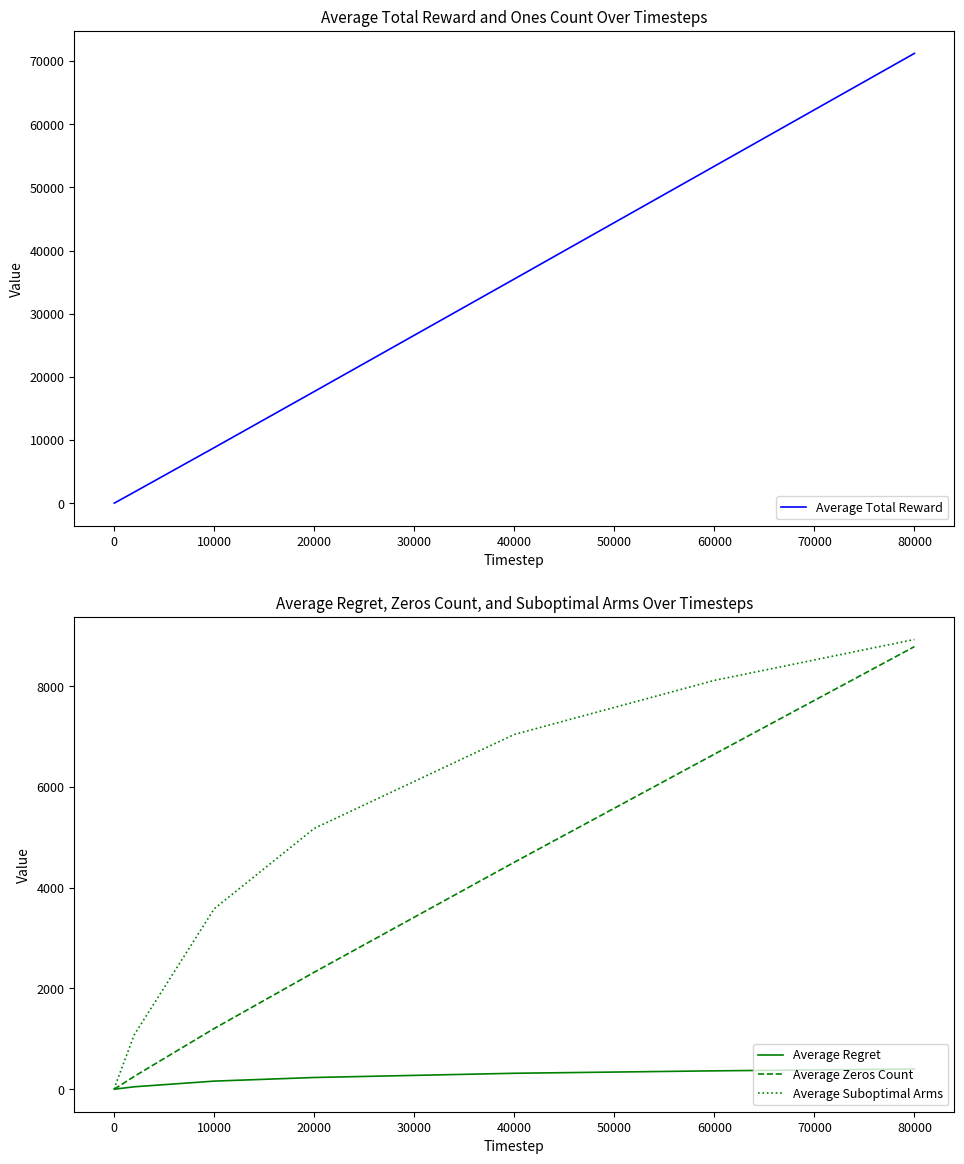

What is the highest value of the Average Zeros Count series?

8785.7